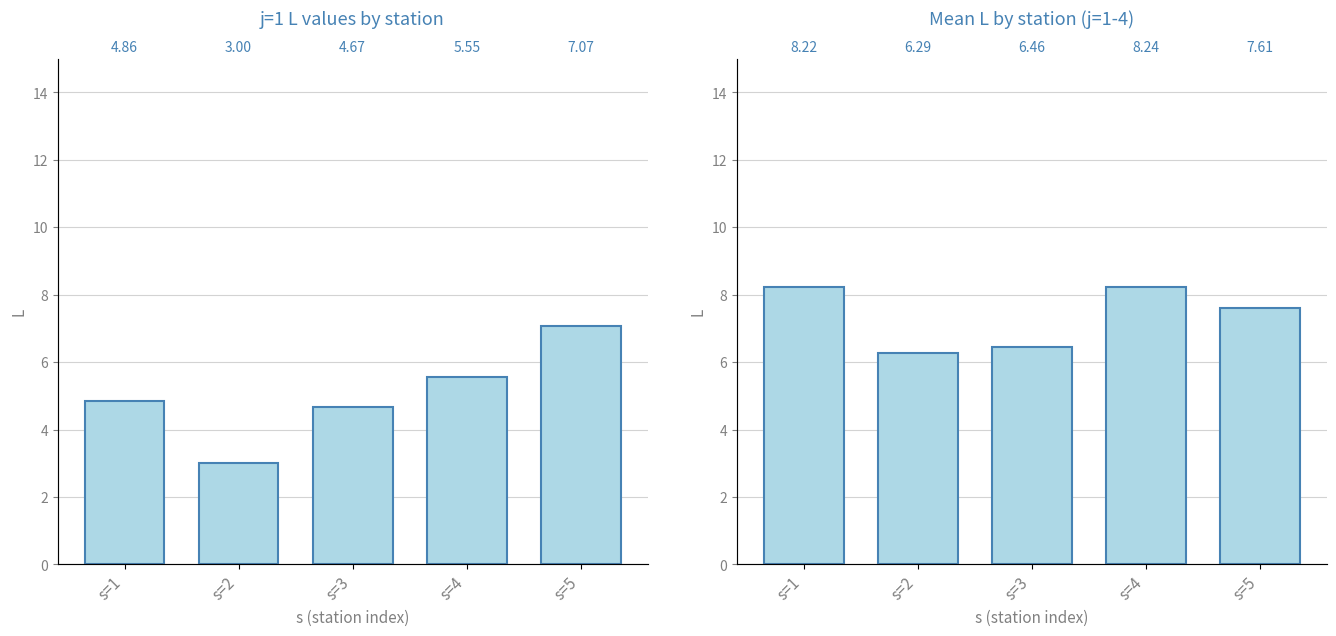

Reading right to left, list all the values displayed in this chart.

L values j=1: s=5=7.1	s=4=5.6	s=3=4.7	s=2=3.0	s=1=4.9
Mean L (j=1-4): s=5=7.6	s=4=8.2	s=3=6.5	s=2=6.3	s=1=8.2